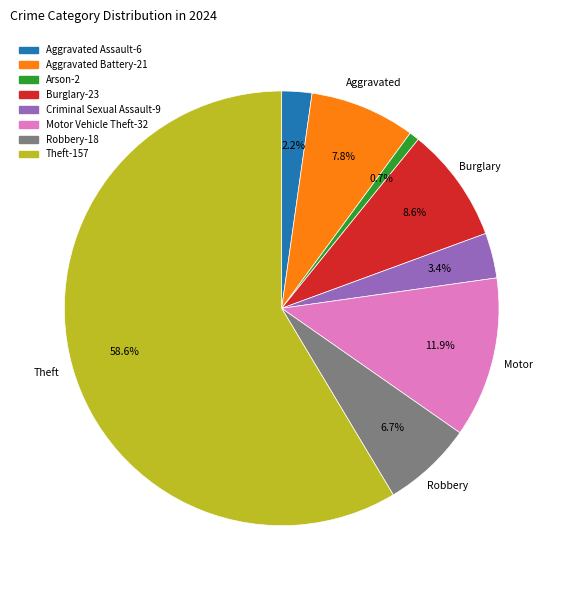

Is there any slice that represents more than half of the pie?

Yes